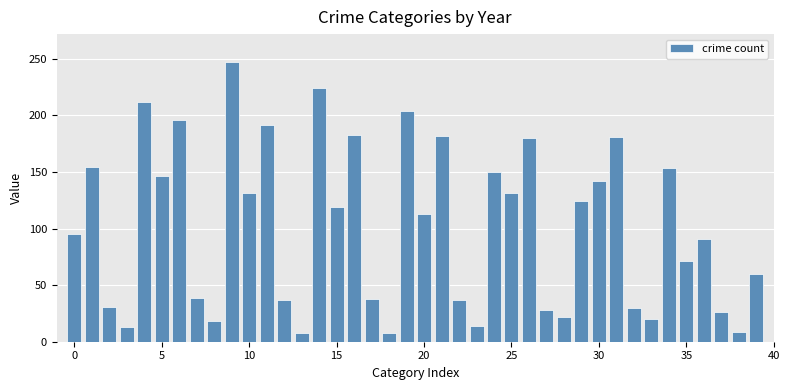

How many categories are shown in the chart?

40